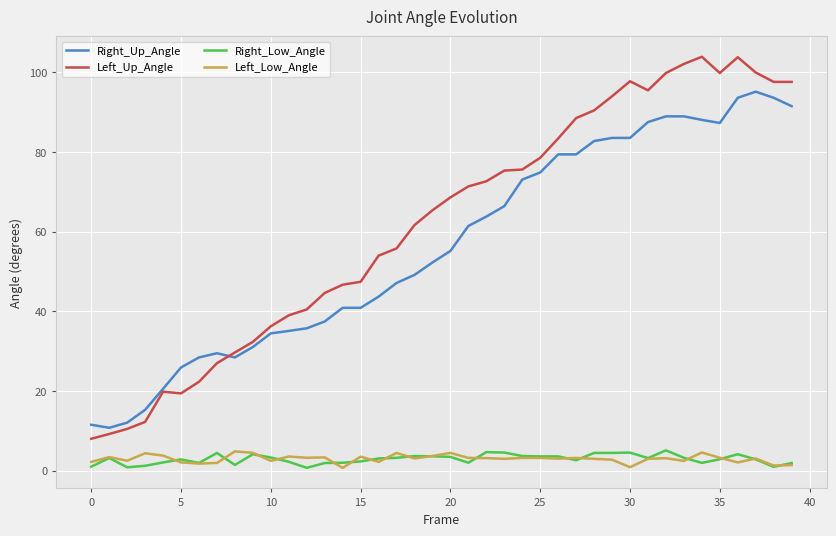

True or false: Right_Low_Angle has more than 0 interior local peaks.

True